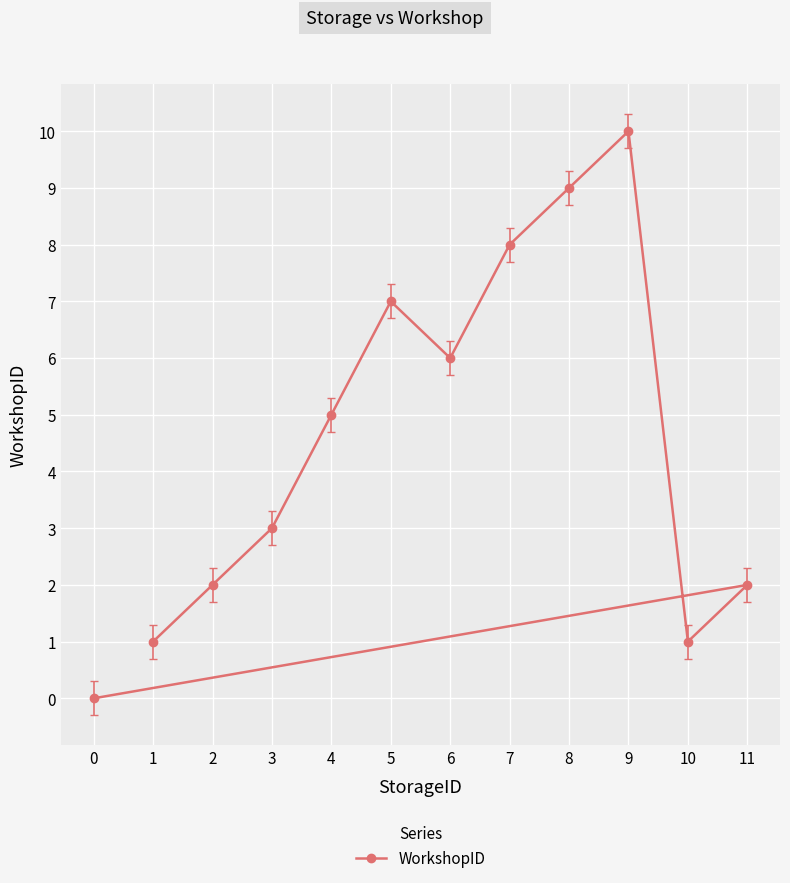

Is it true that the value at 8 is 4?

False